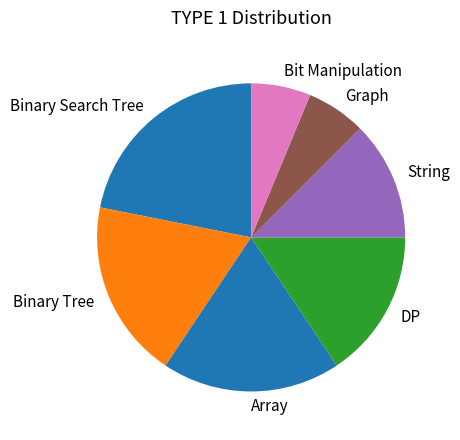

Approximately how many times larger is the value at Graph compared to Binary Search Tree?

0.3